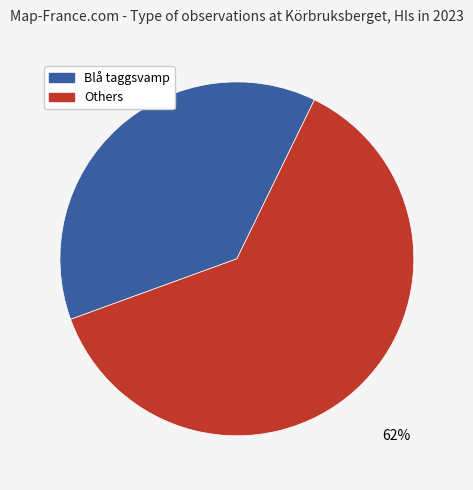

Rank the categories by value from highest to lowest.

Others, Blå taggsvamp